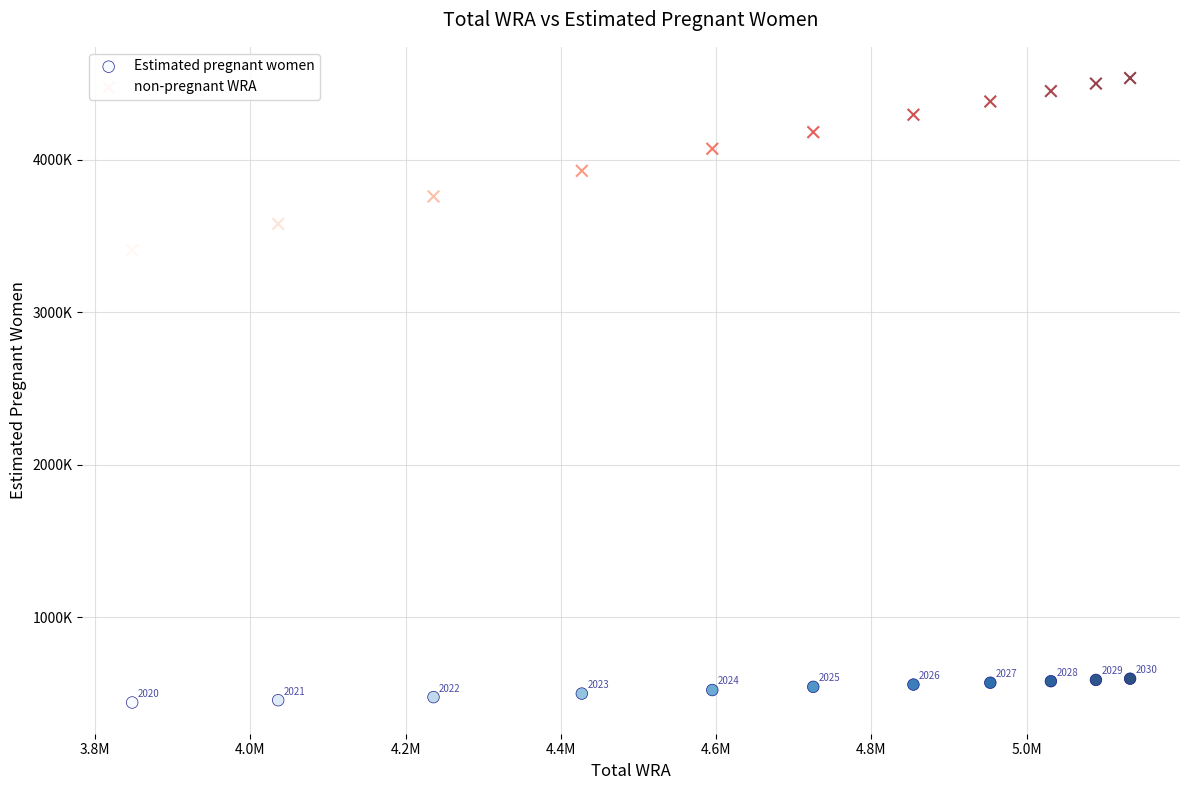

What are all the series names shown in the legend?

Estimated pregnant women, non-pregnant WRA